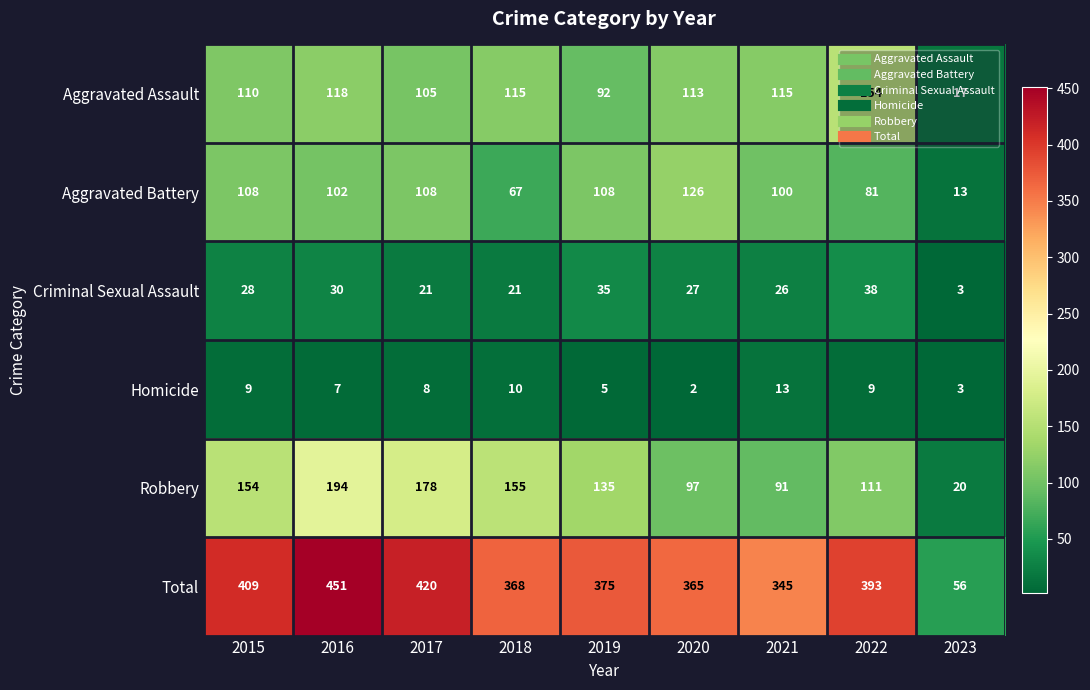

Read the Criminal Sexual Assault value at 2019, to the nearest 10.

40